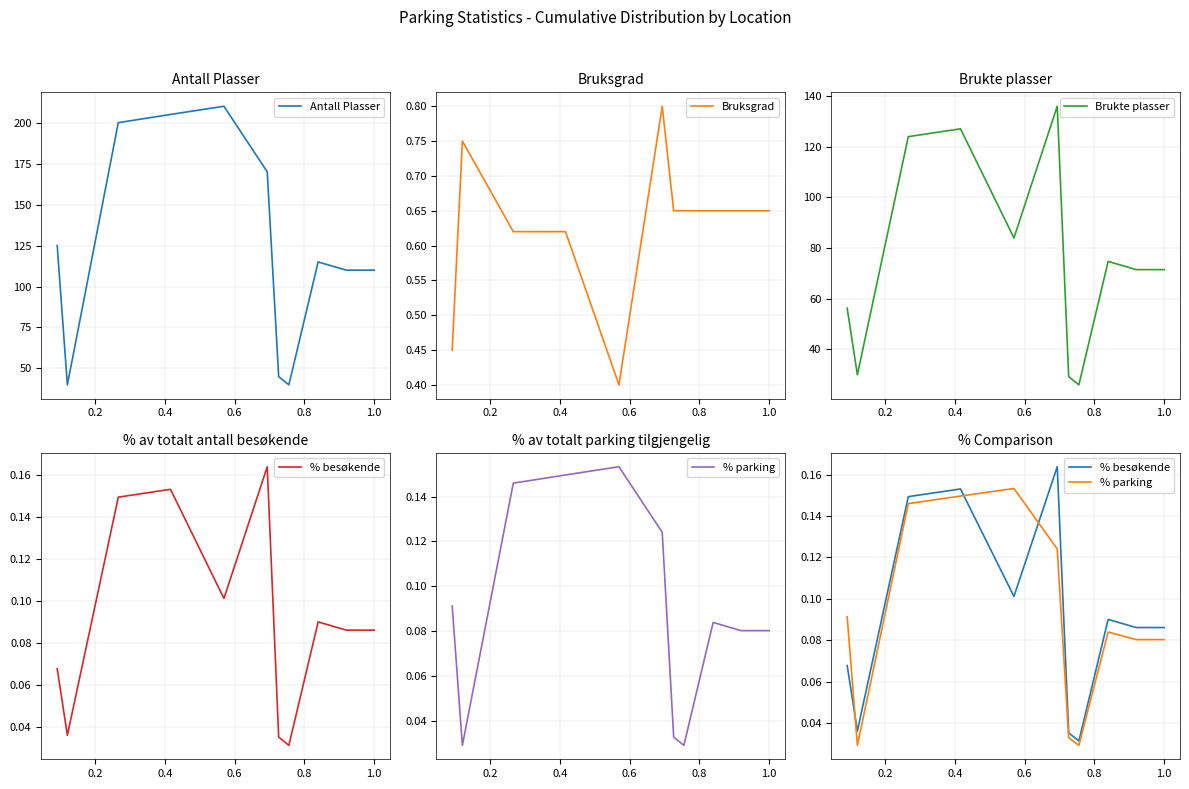

At how many categories does at least one series exceed 131?

4